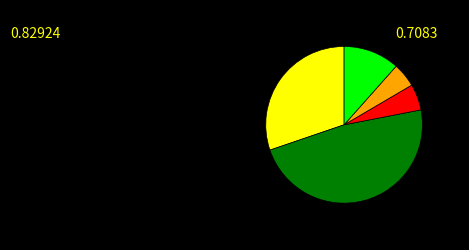

Is there a majority slice in this chart?

No